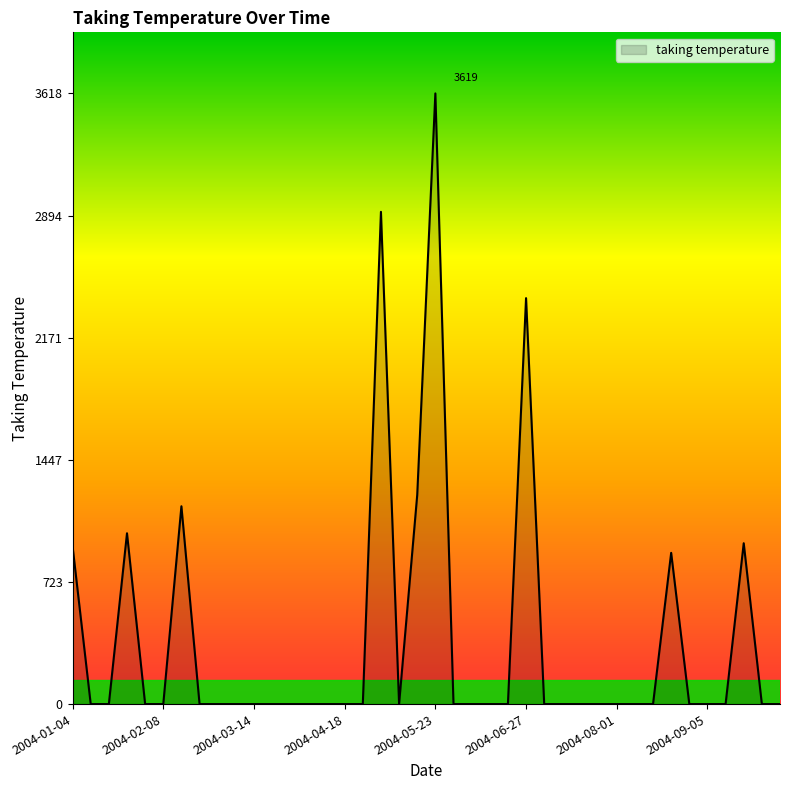

What is the difference between the maximum and minimum values?

3618.7